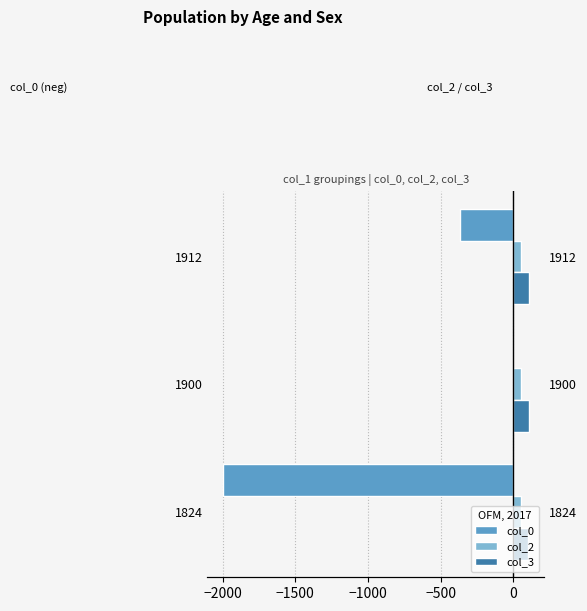

Reading left to right, what are all the values shown in this chart?

col_0: -2000.0	-3.5	-370.0
col_2: 51.7	51.9	51.4
col_3: 102.5	107.9	107.4